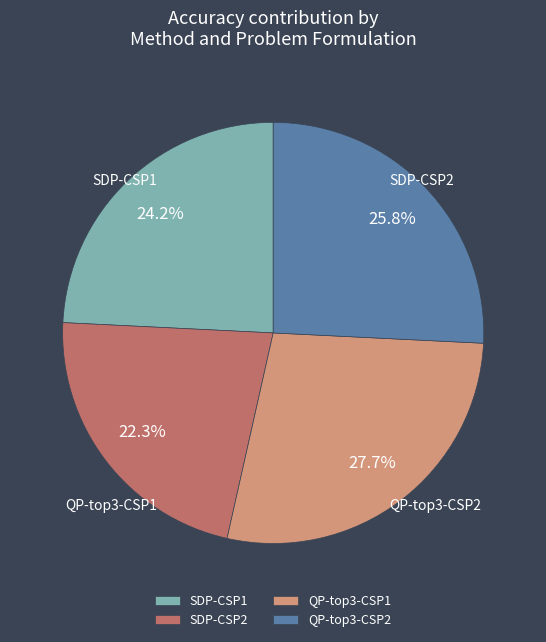

Is QP-top3-CSP1 the majority of the pie?

No